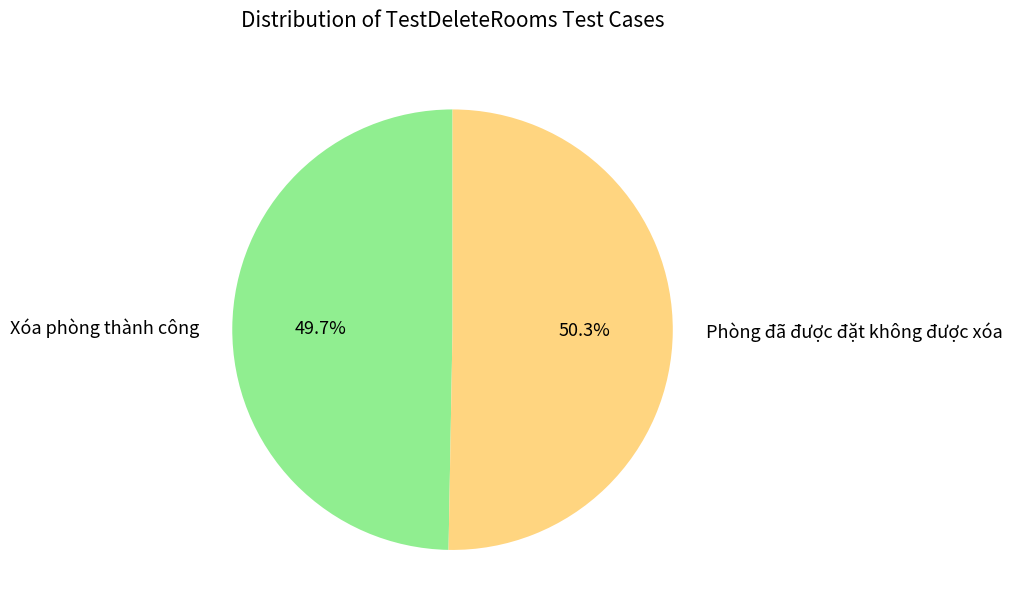

To the nearest percent, what is the combined percentage of Phòng đã được đặt không được xóa and Xóa phòng thành công?

100%